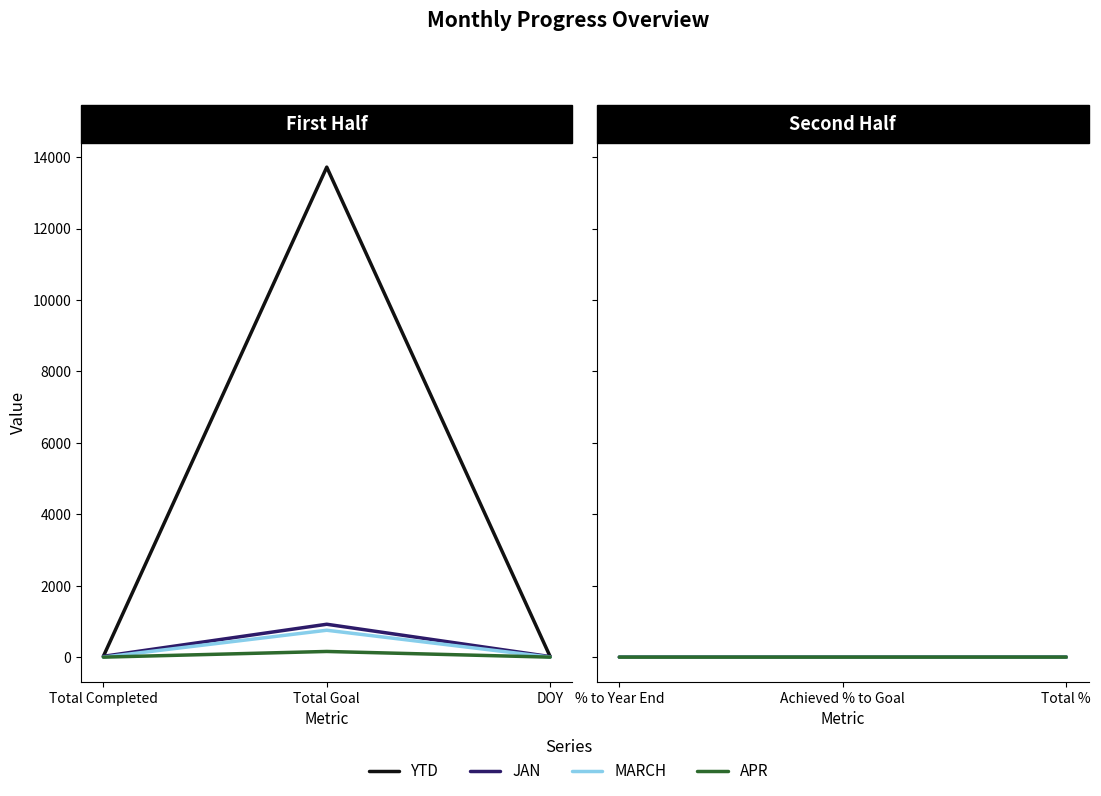

Does the chart display data point markers on the line(s)?

No